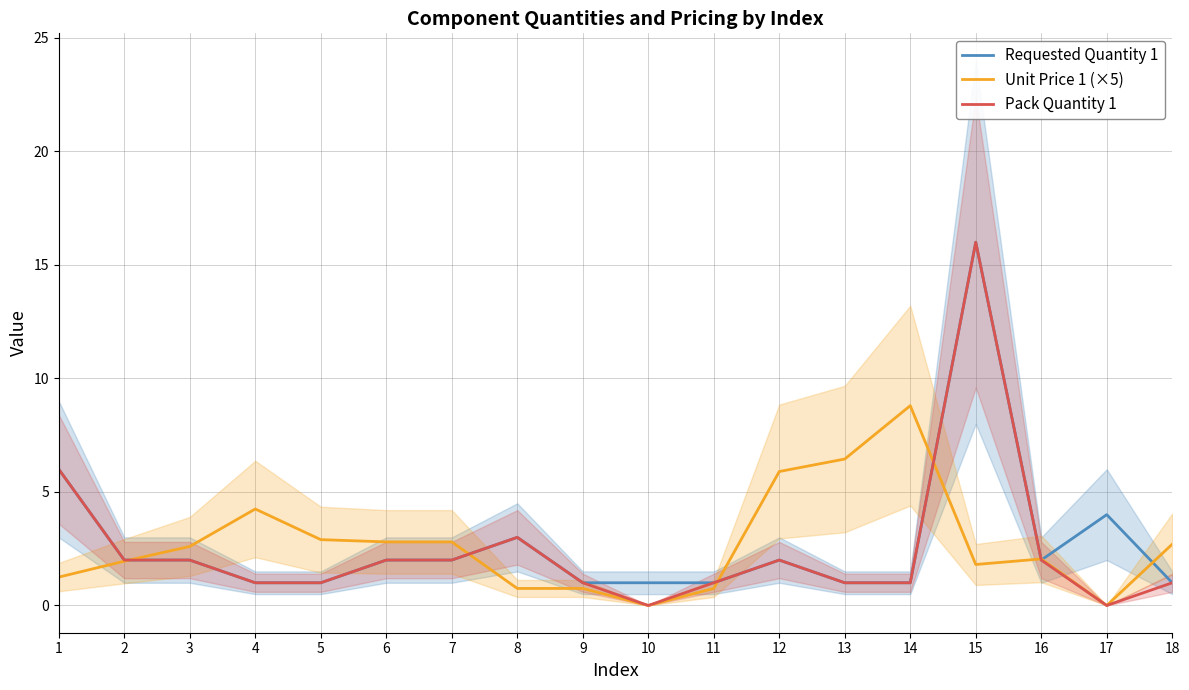

Is it true that Requested Quantity 1 equals 3.6 at 1?

False